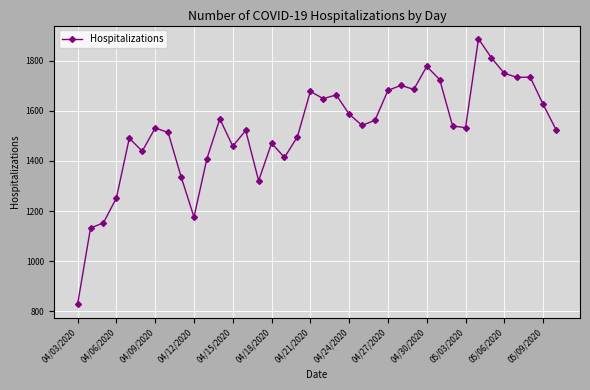

Count the number of categories in the chart.

38